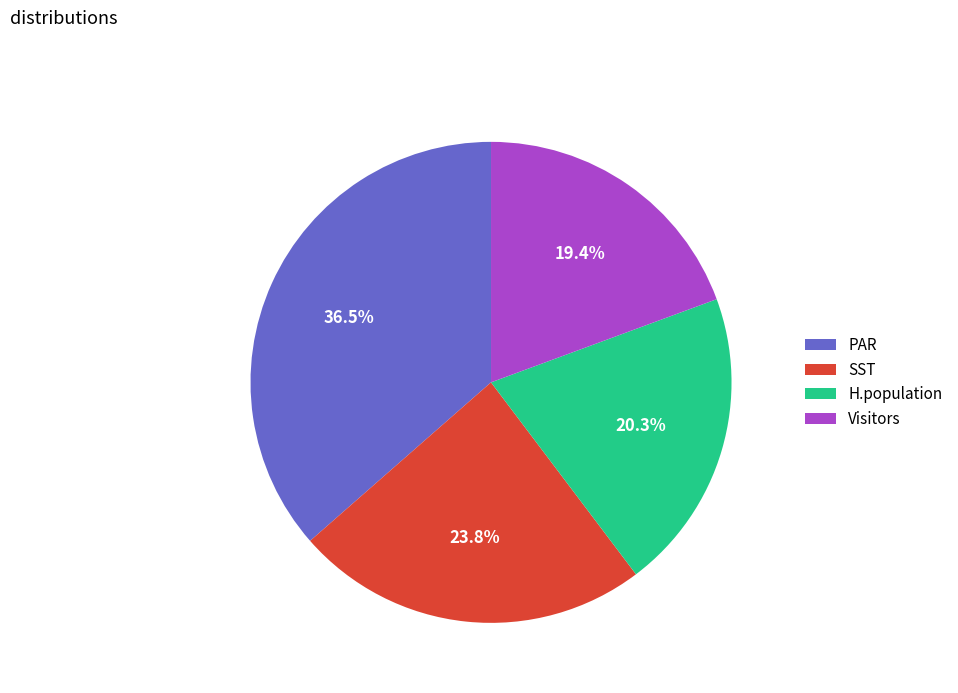

Between PAR and Visitors, which is larger?

PAR